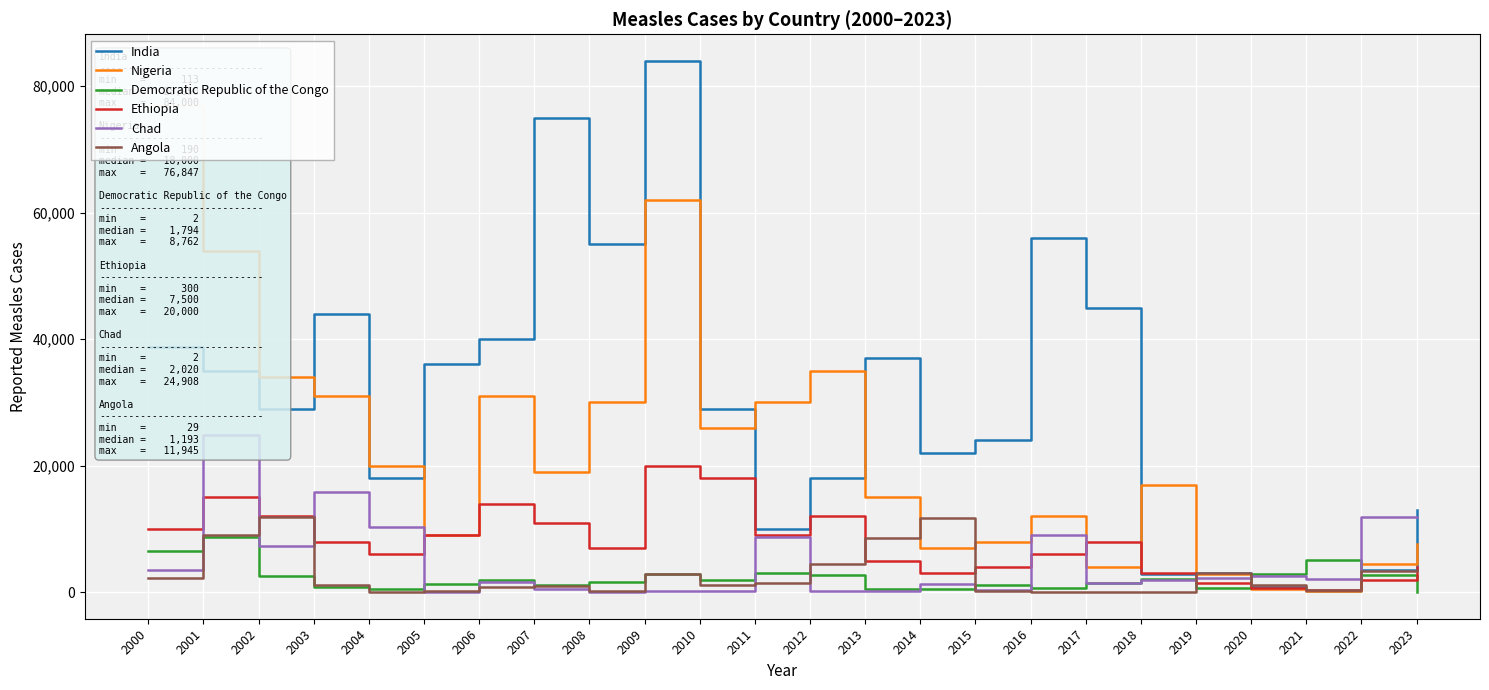

Where is Chad nearest to the value 12455?

2022